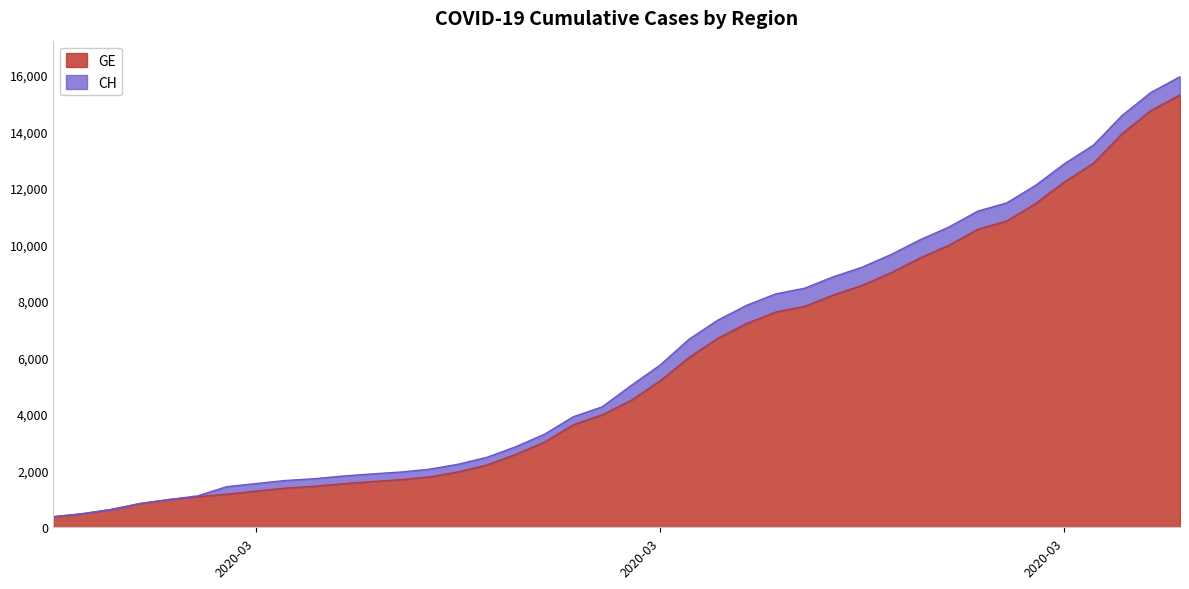

List the series in order of their peak value, lowest first.

GE, CH